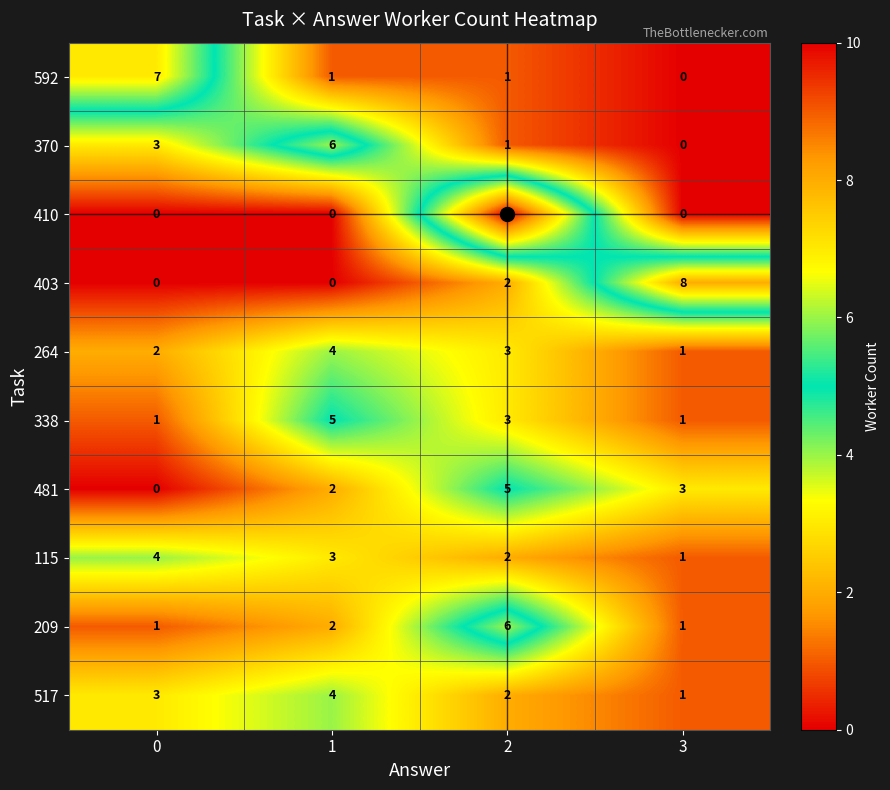

What is the difference between the 370 values at 1 and 2?

5